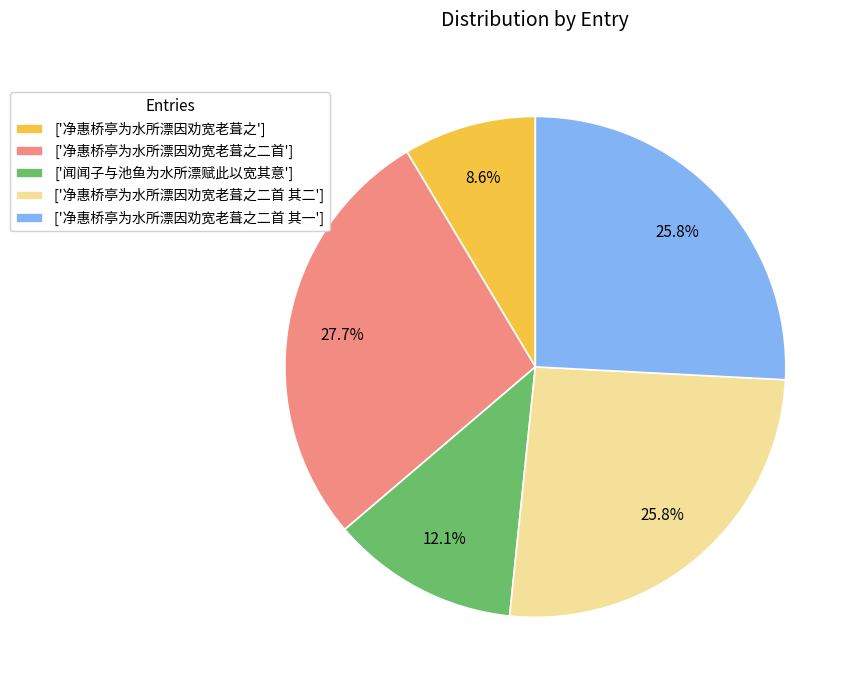

How many slices are in this pie chart?

5